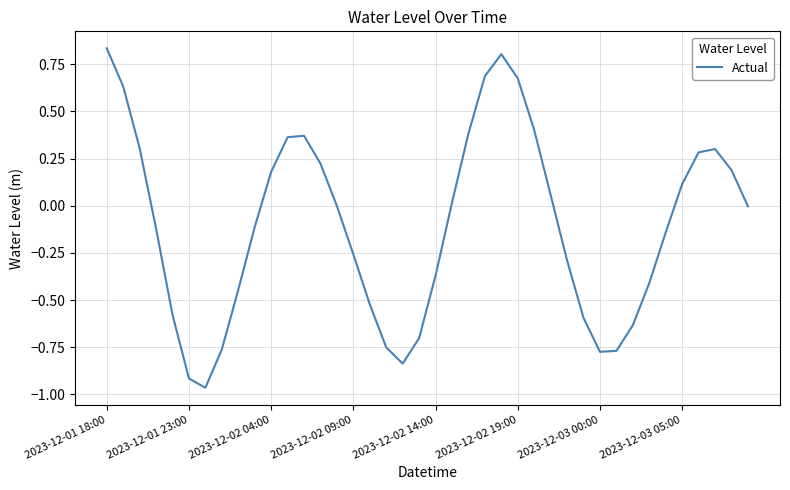

What is the difference between the maximum and minimum values?

1.8